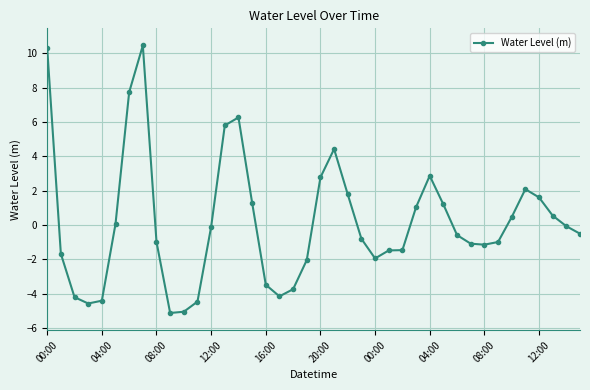

How many distinct data groups are displayed?

1